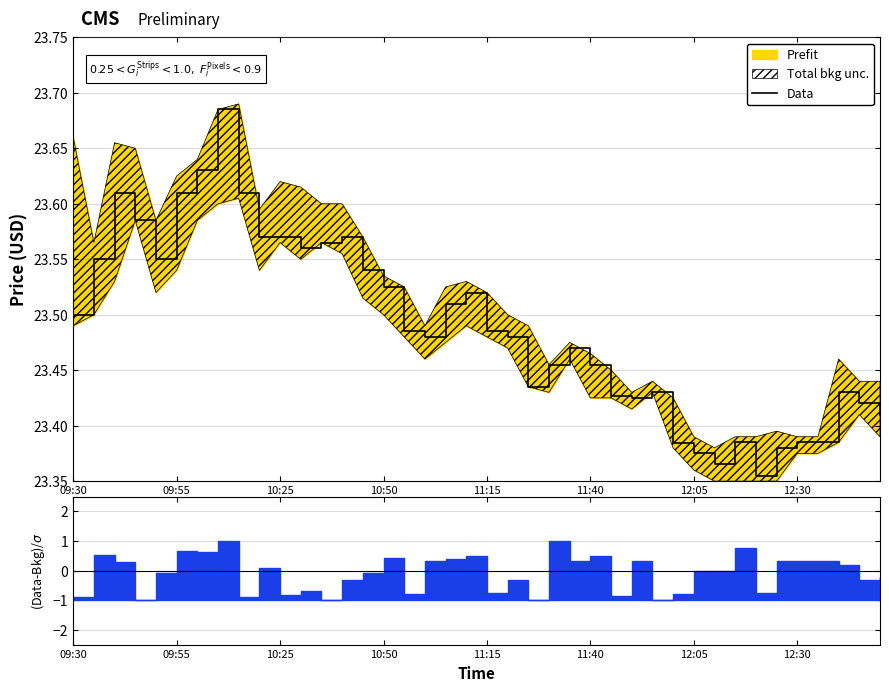

What position from the left is 39?

40